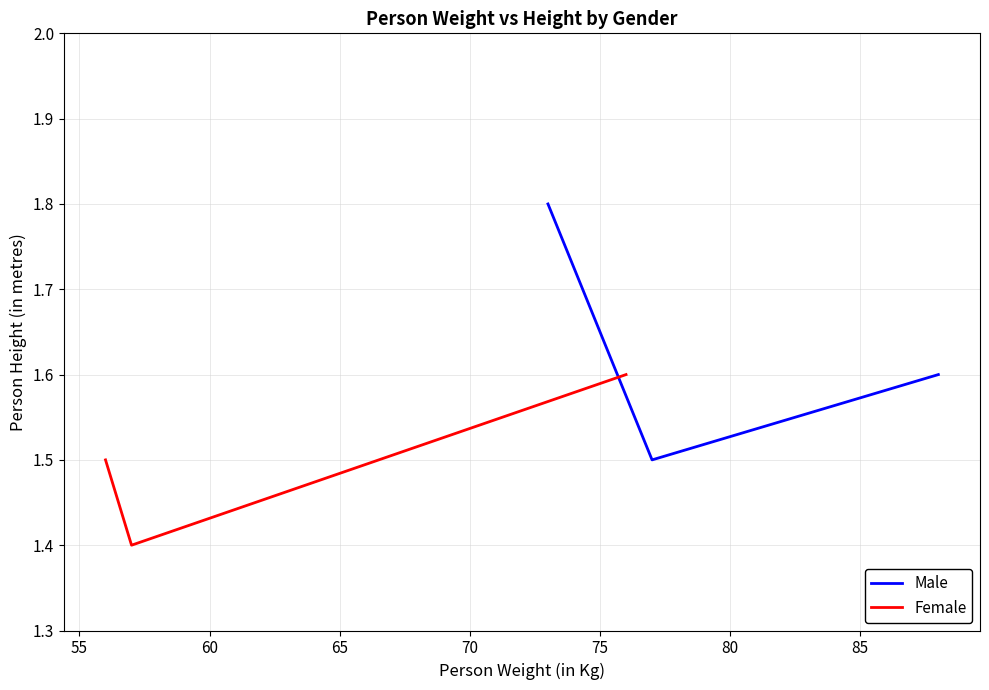

What is the maximum value for Female?

1.6